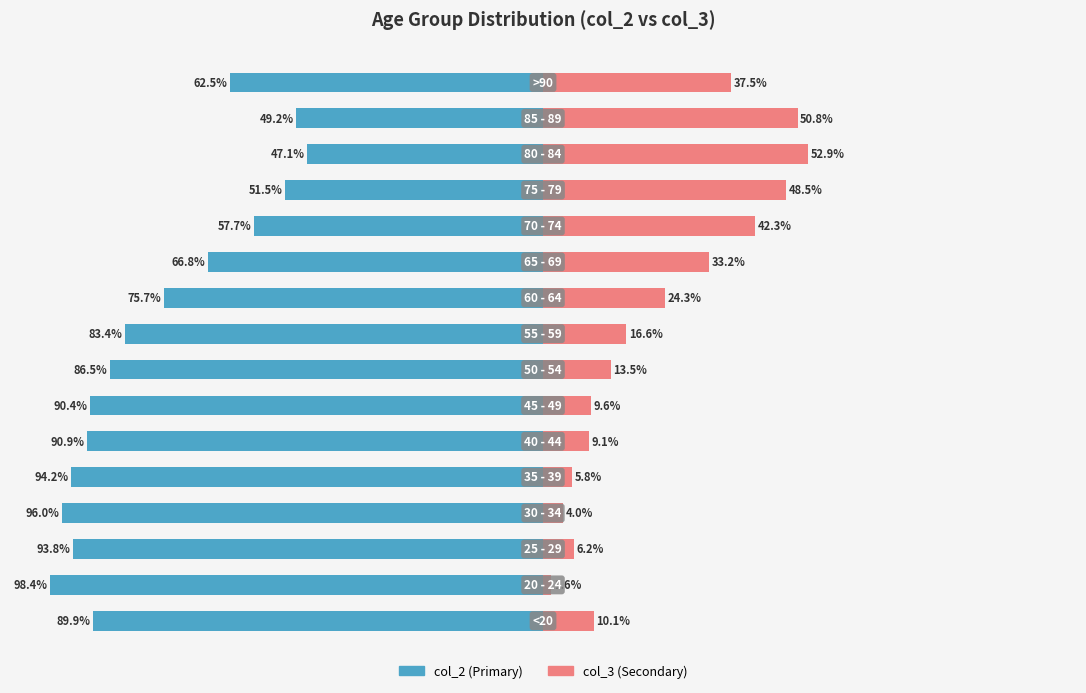

What is the difference between the maximum and minimum values in the col_3 series?

51.3